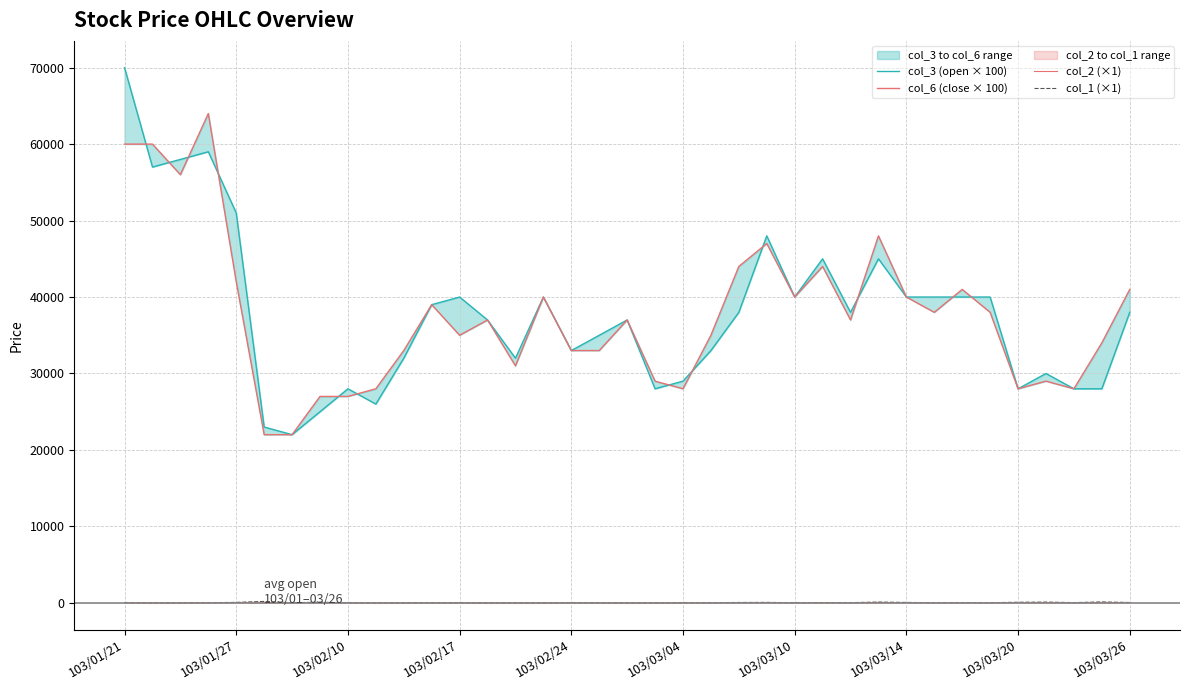

True or false: col_6 (close × 100) has a value of 44000.0 at 25.

True